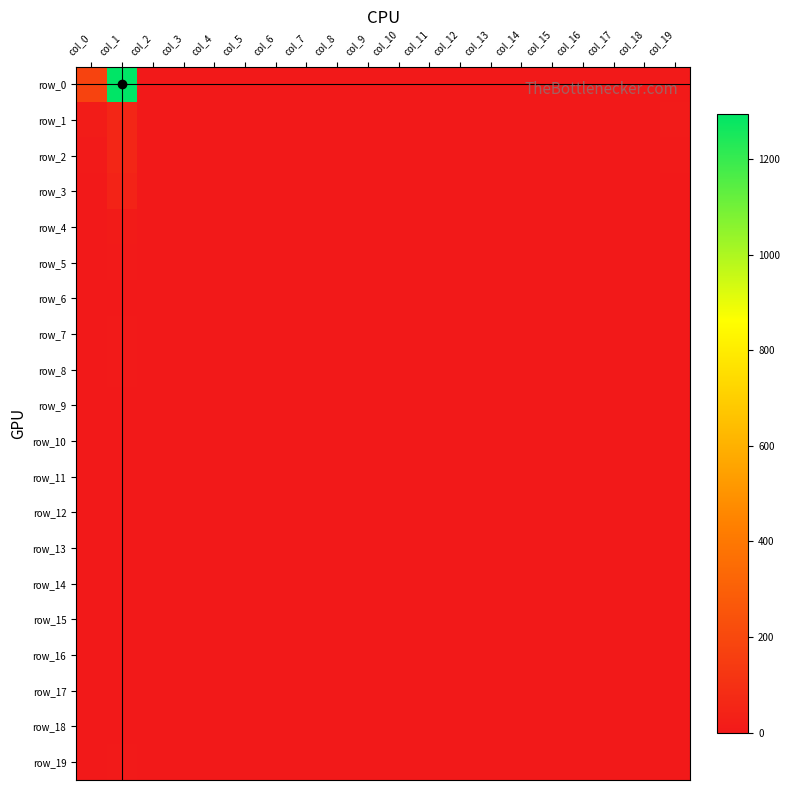

Which has a higher value, col_0 or col_4?

col_0